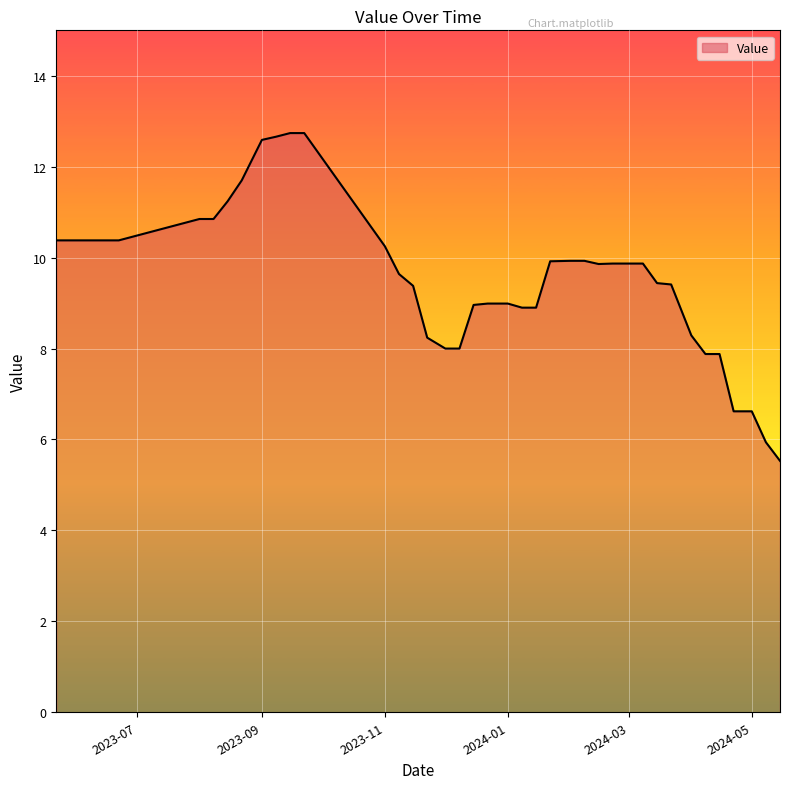

Does the chart have visible grid lines?

Yes